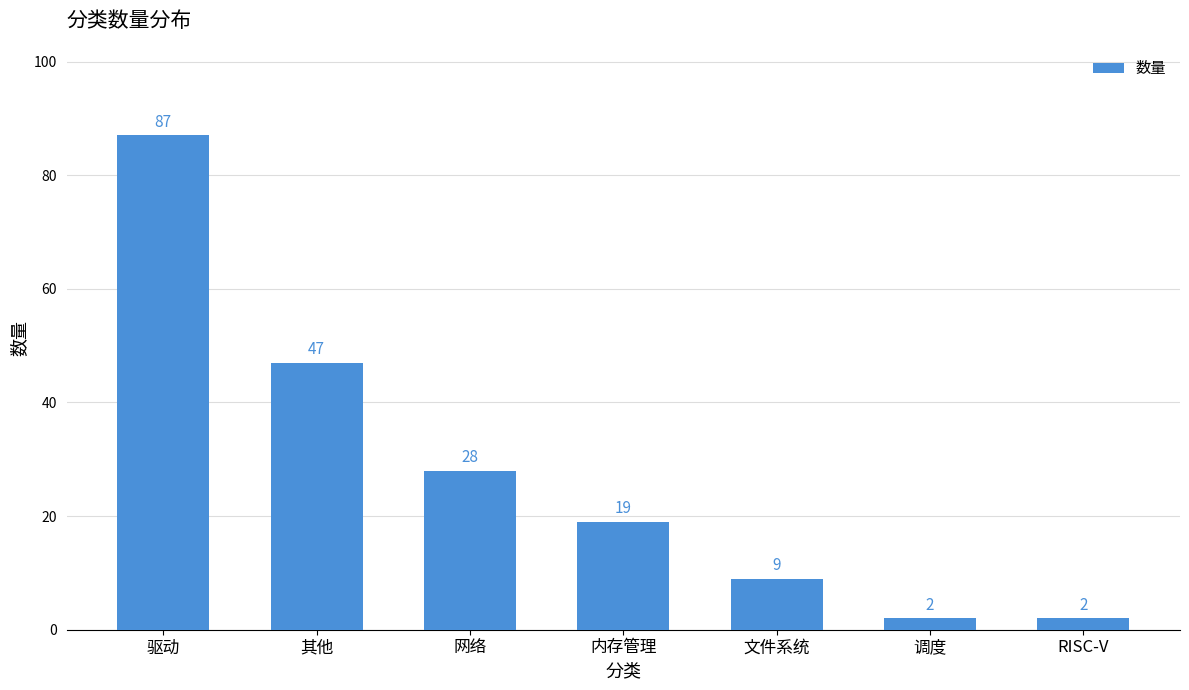

What is the smallest value displayed?

2